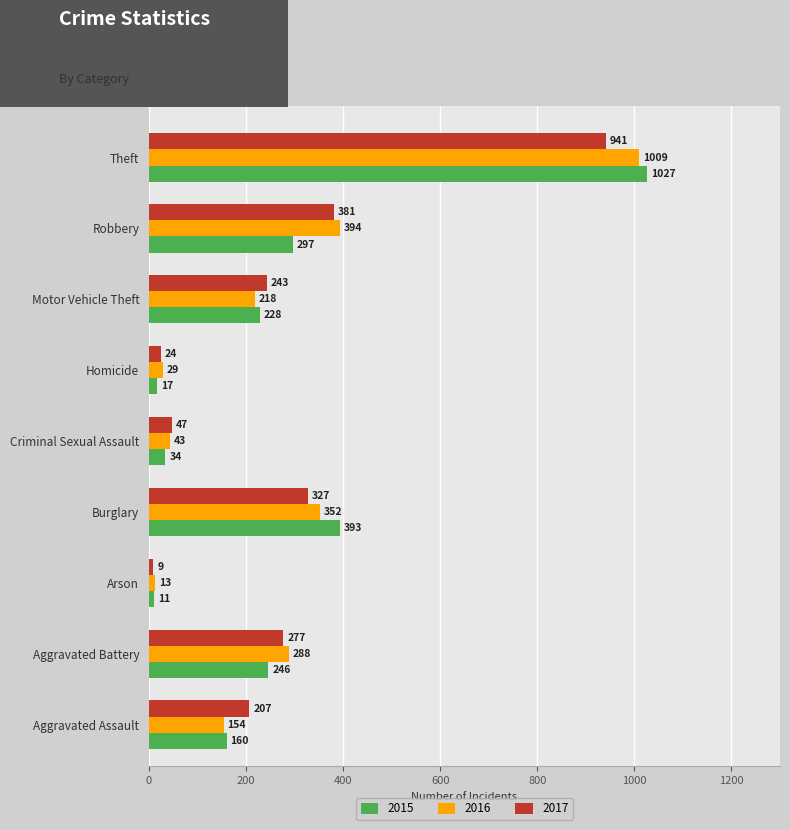

What value does the 2016 series have at Robbery, to the nearest 100?

400